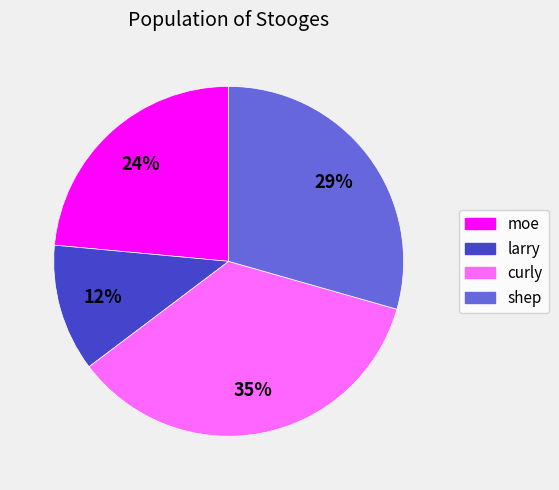

Do curly and moe together represent more than half of the pie?

Yes